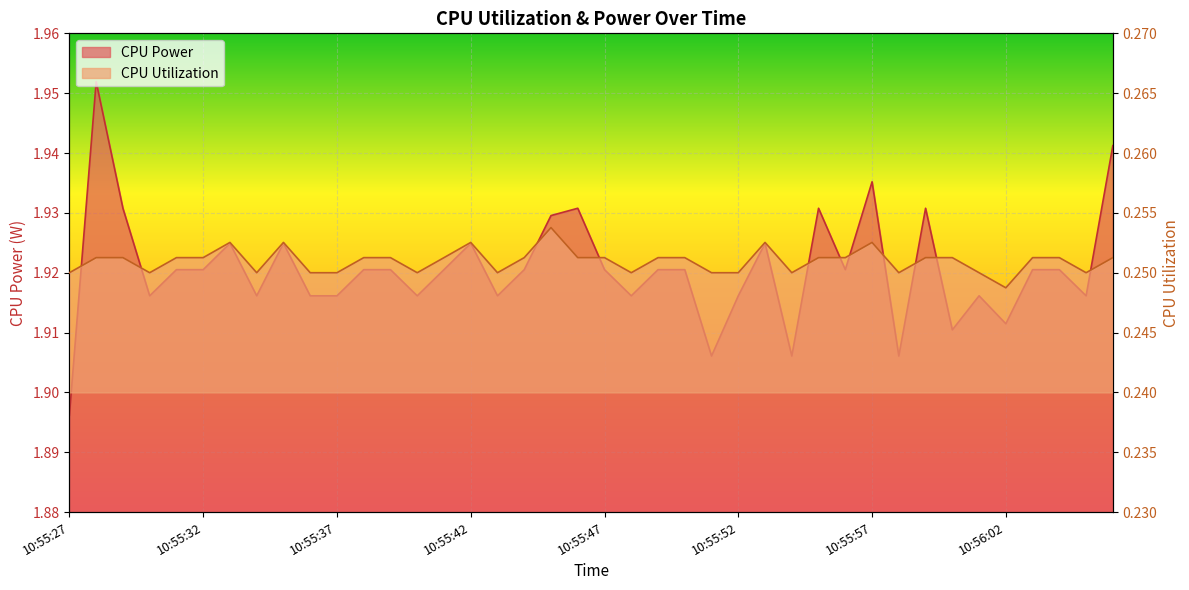

True or false: CPU Power and CPU Utilization intersect in this chart.

False